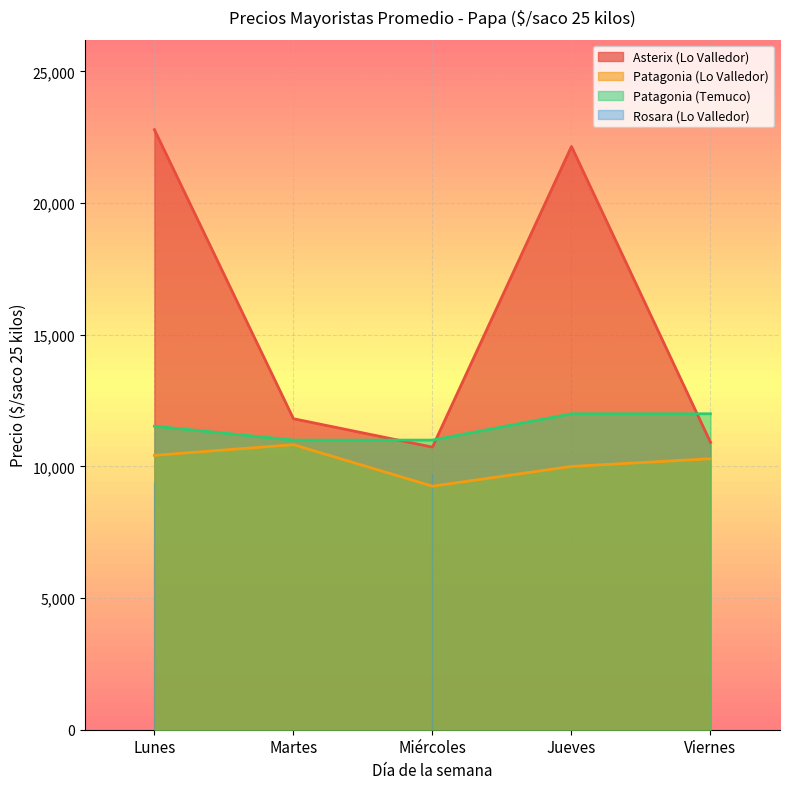

How many values in the Asterix series exceed 11812?

2